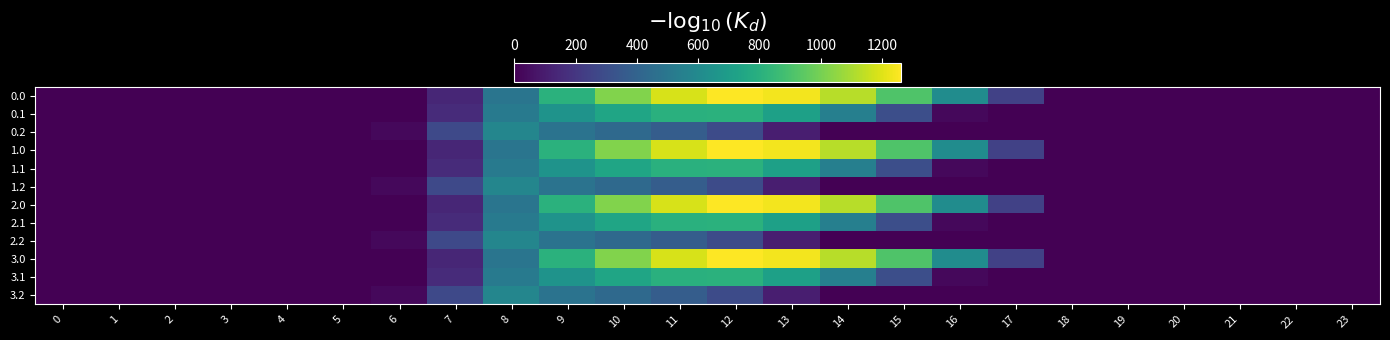

How many series are shown in this chart?

12